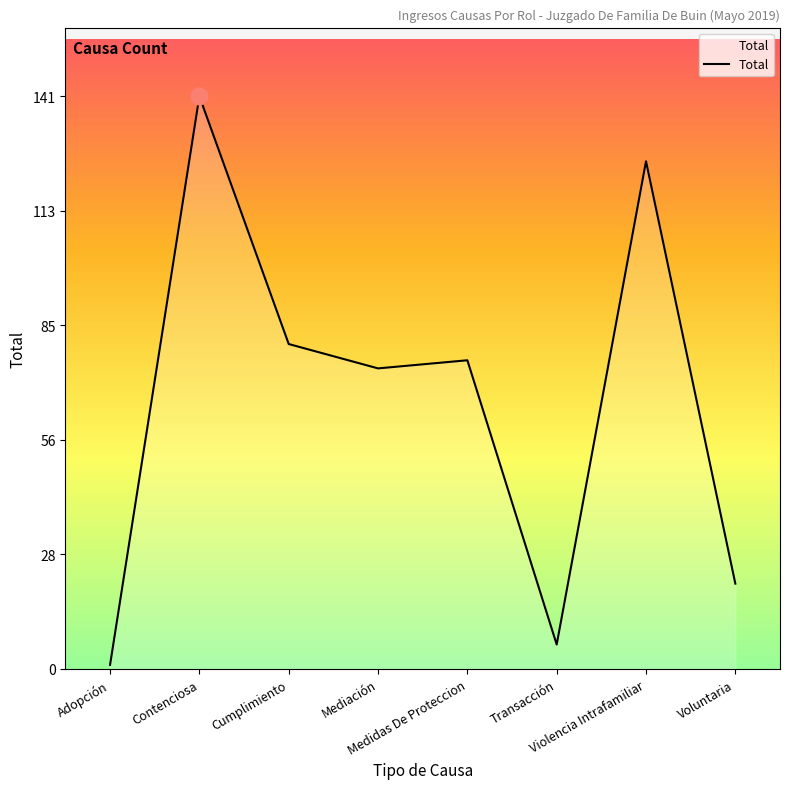

Reading right to left, list all the values displayed in this chart.

Voluntaria=21	Violencia Intrafamiliar=125	Transacción=6	Medidas De Proteccion=76	Mediación=74	Cumplimiento=80	Contenciosa=141	Adopción=1